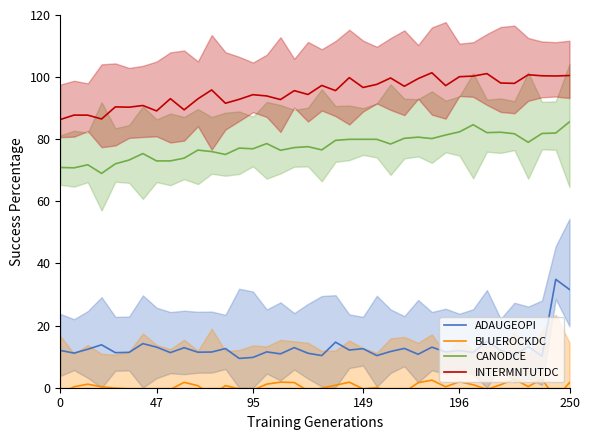

True or false: CANODCE and ADAUGEOPI intersect in this chart.

False